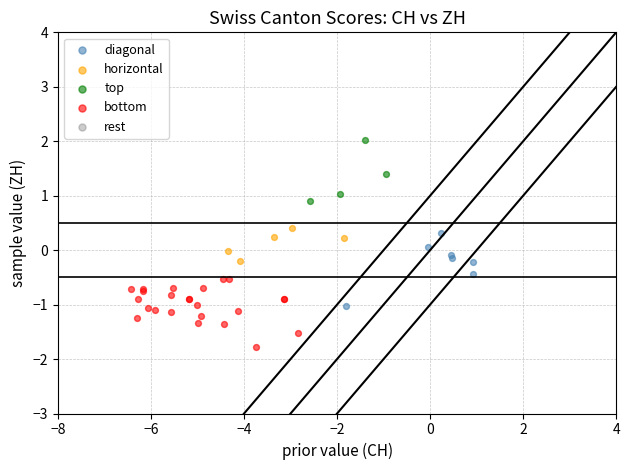

Which series contains the lowest Y value?

bottom